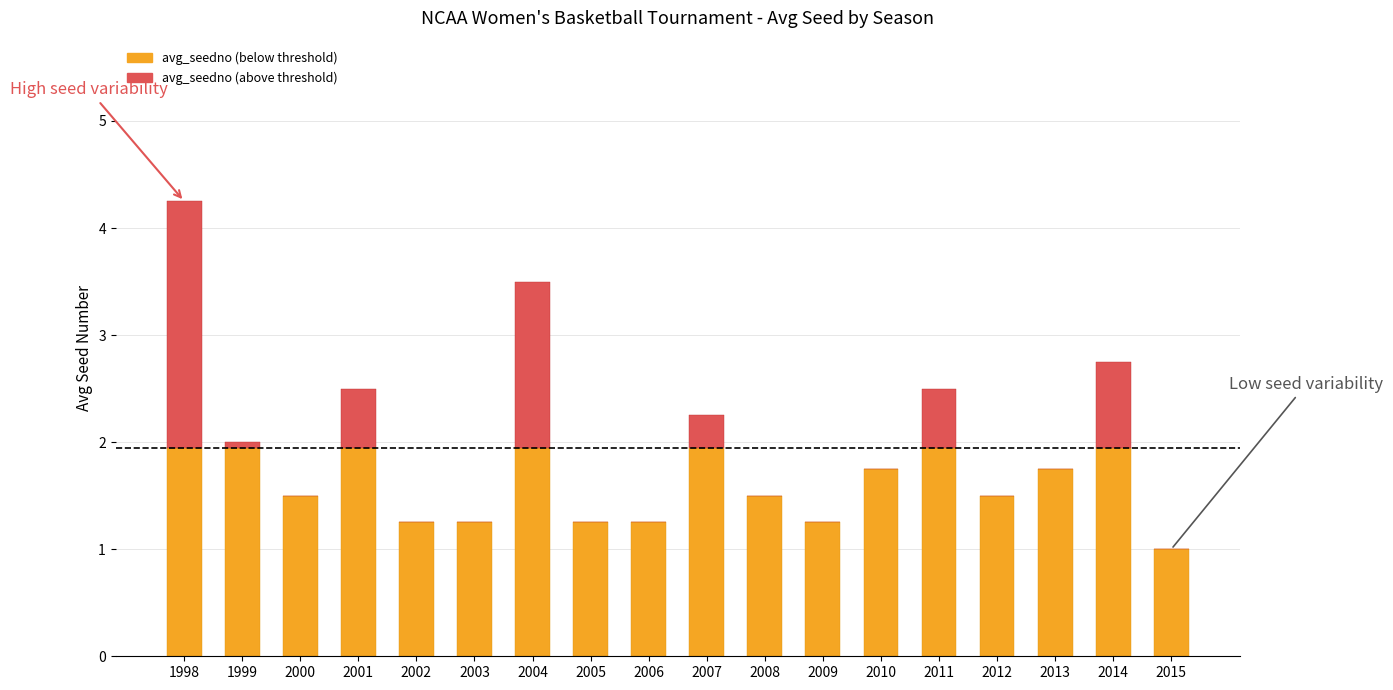

At which category is the sum across all series the highest?

1998